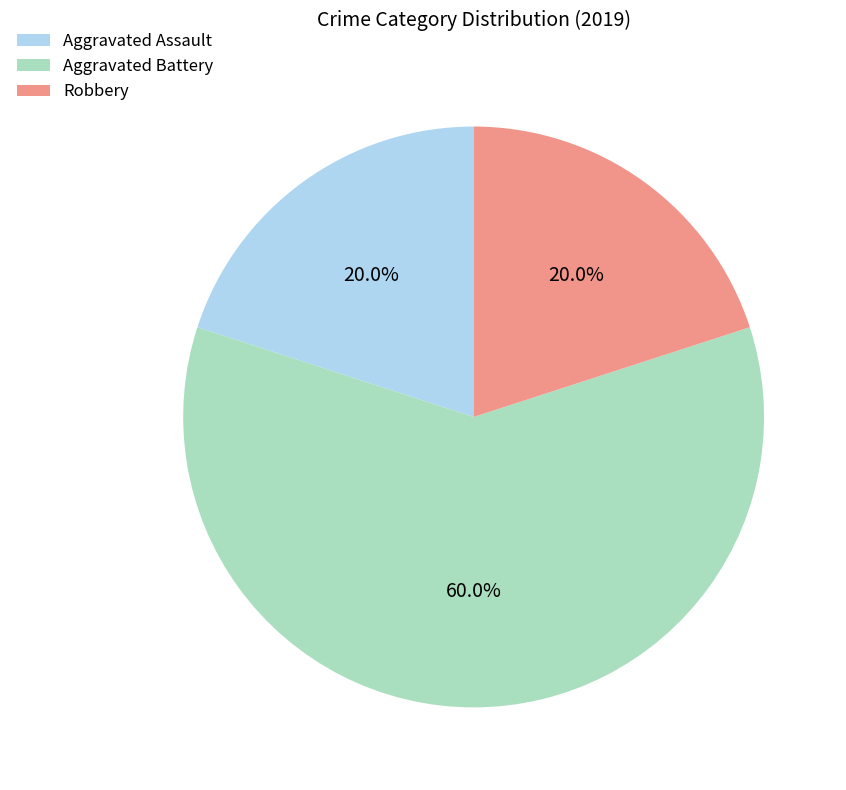

Which category has the biggest portion of the pie?

Aggravated Battery